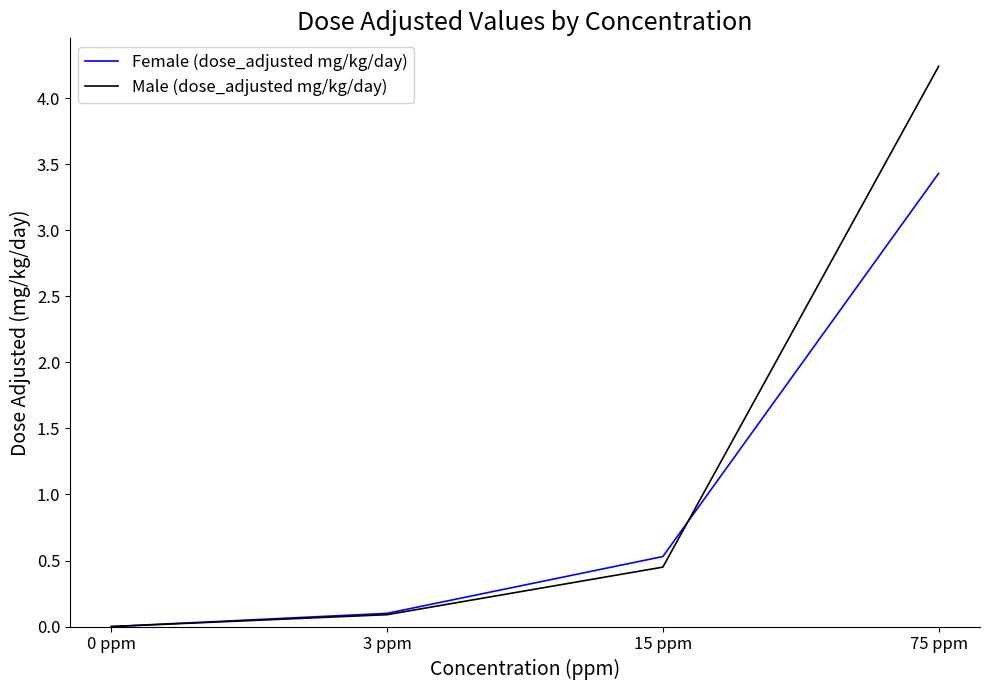

Which series has the largest range (max minus min)?

Male (dose_adjusted mg/kg/day)